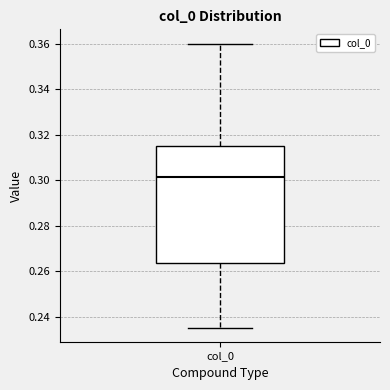

Read this box plot against the y-axis: the position of the median line, the range covered by the box, and the ends of both whiskers. The values are not printed on the chart, so give them approximately, as read against the axis.

median 0.302, box 0.264 to 0.316, whiskers 0.236 to 0.360